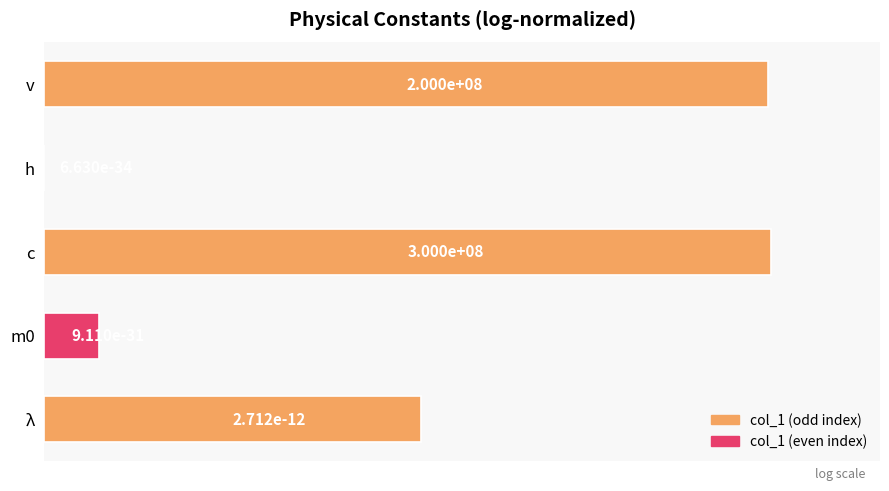

How many values are above zero?

4